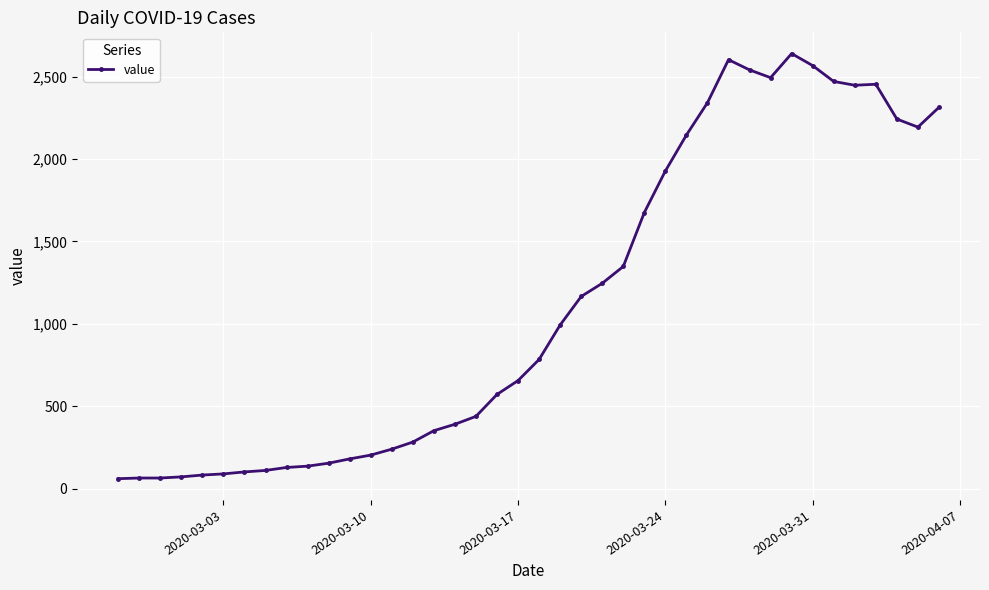

What is the sum of all values?

44971